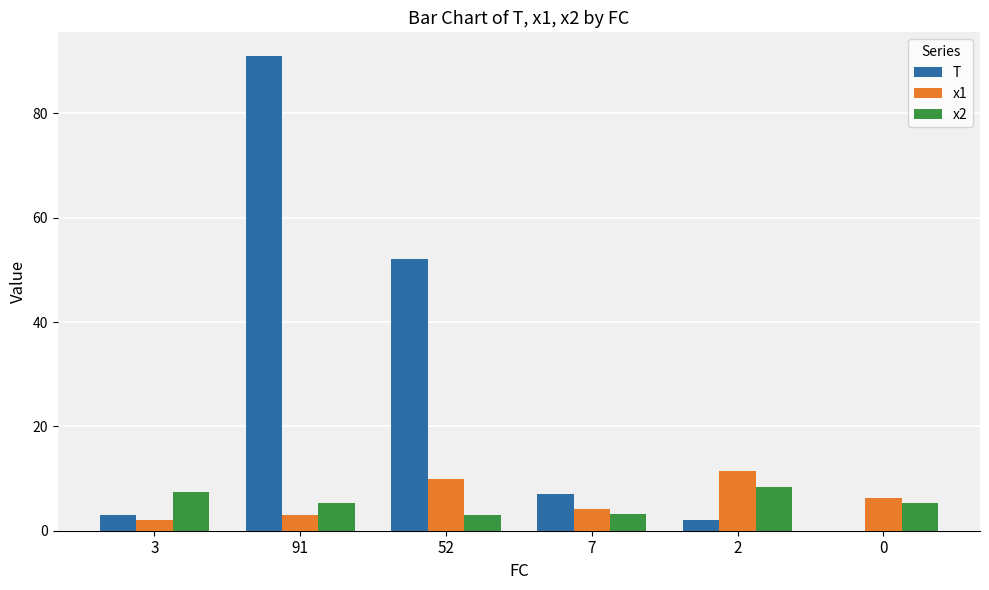

How many values in the x1 series exceed 6?

3